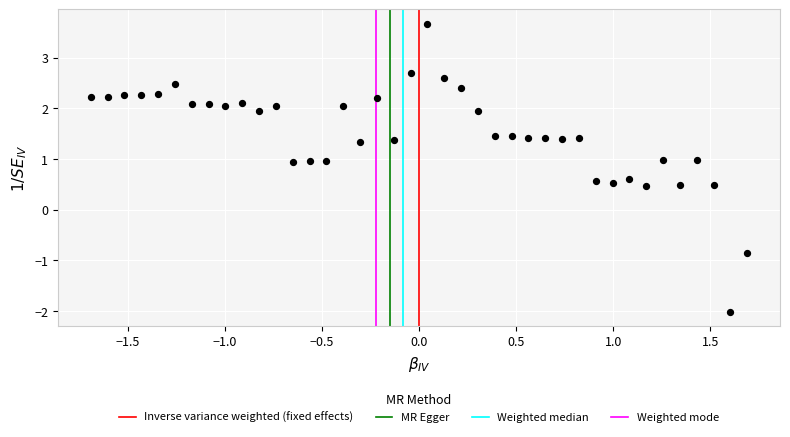

What is the range of Y values (max minus min)?

5.7